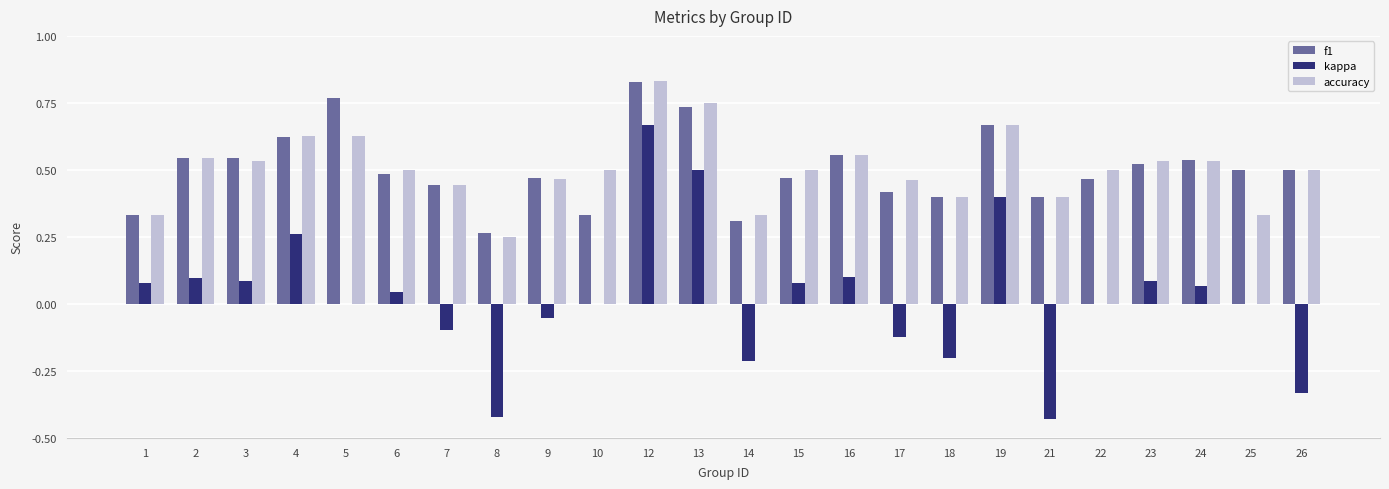

Which category has the highest value across all series?

12